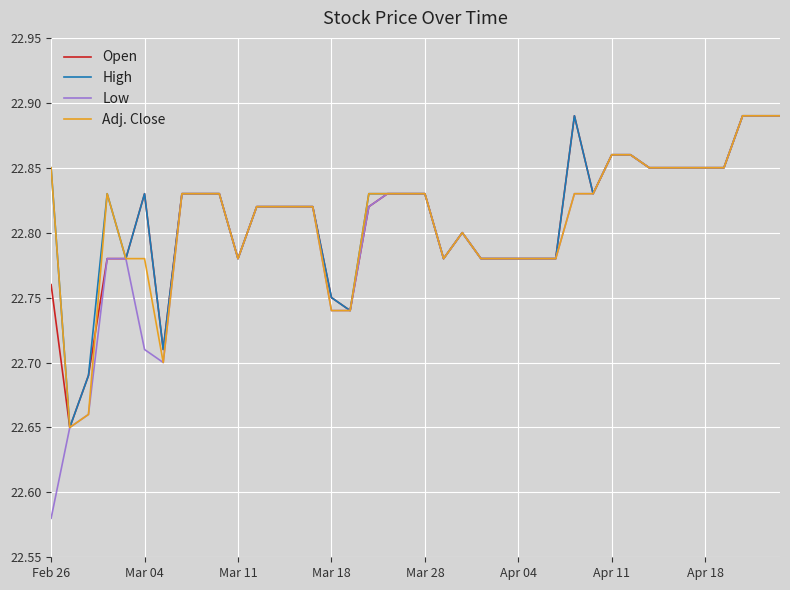

Which series has the widest spread of values?

Low